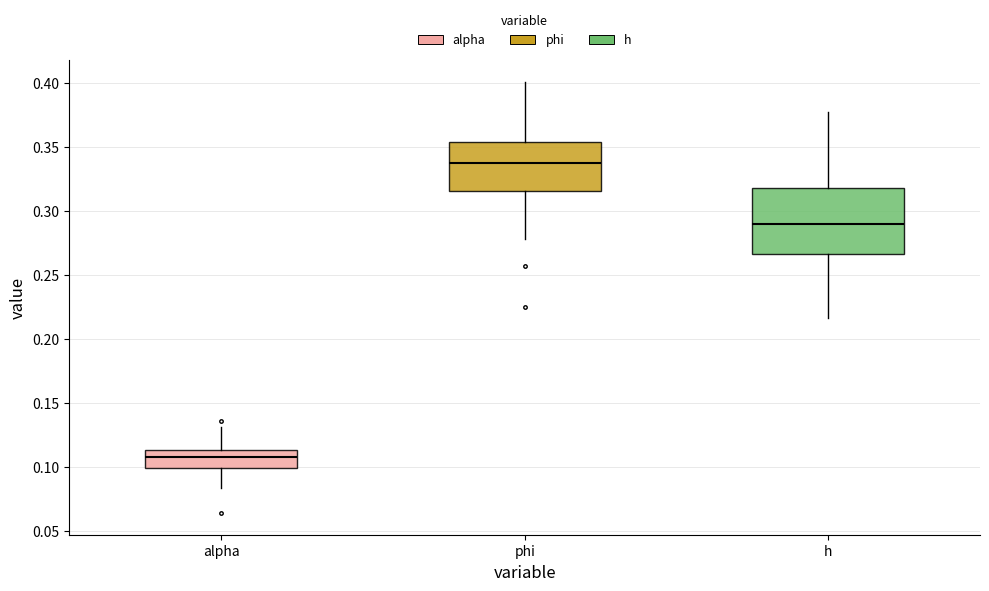

Which box's median line is the highest?

phi